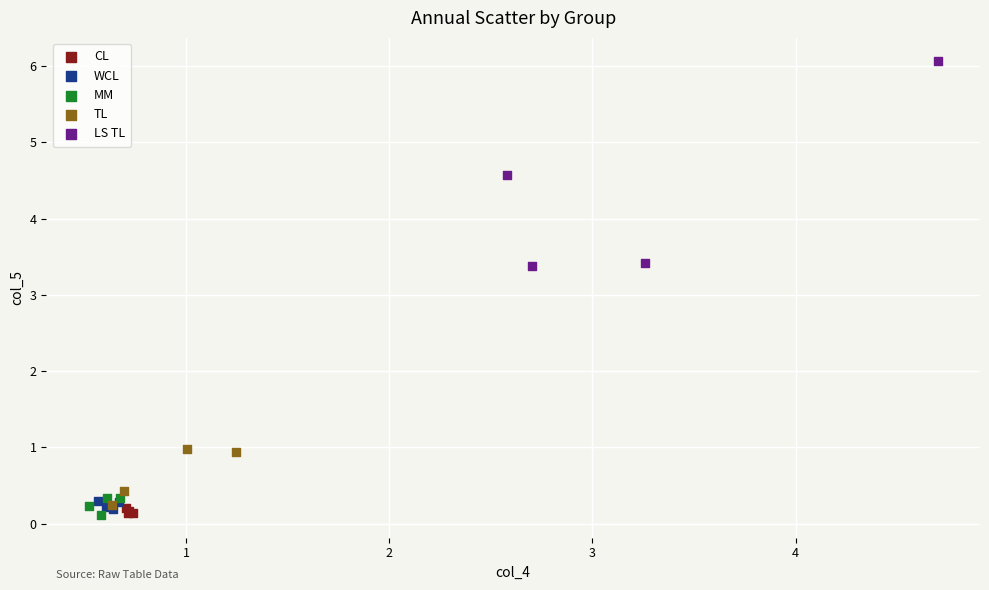

What are all the series names shown in the legend?

CL, WCL, MM, TL, LS TL